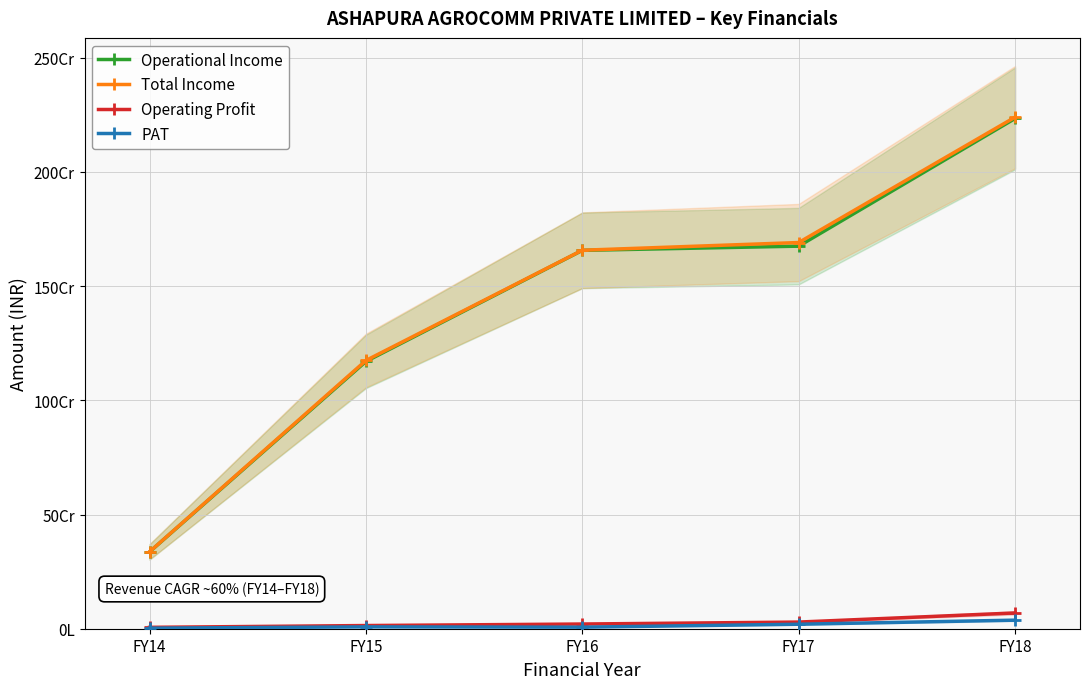

Reading left to right, list all the values displayed in this chart.

Operational Income: FY14=336240310	FY15=1170127342	FY16=1656490059	FY17=1674939951	FY18=2233877501
Total Income: FY14=336686476	FY15=1174316906	FY16=1657050185	FY17=1690752214	FY18=2239653904
Operating Profit: FY14=6076404	FY15=13907973	FY16=20588425	FY17=29118905	FY18=69044988
PAT: FY14=2421896	FY15=8083690	FY16=6768329	FY17=19672574	FY18=37490114